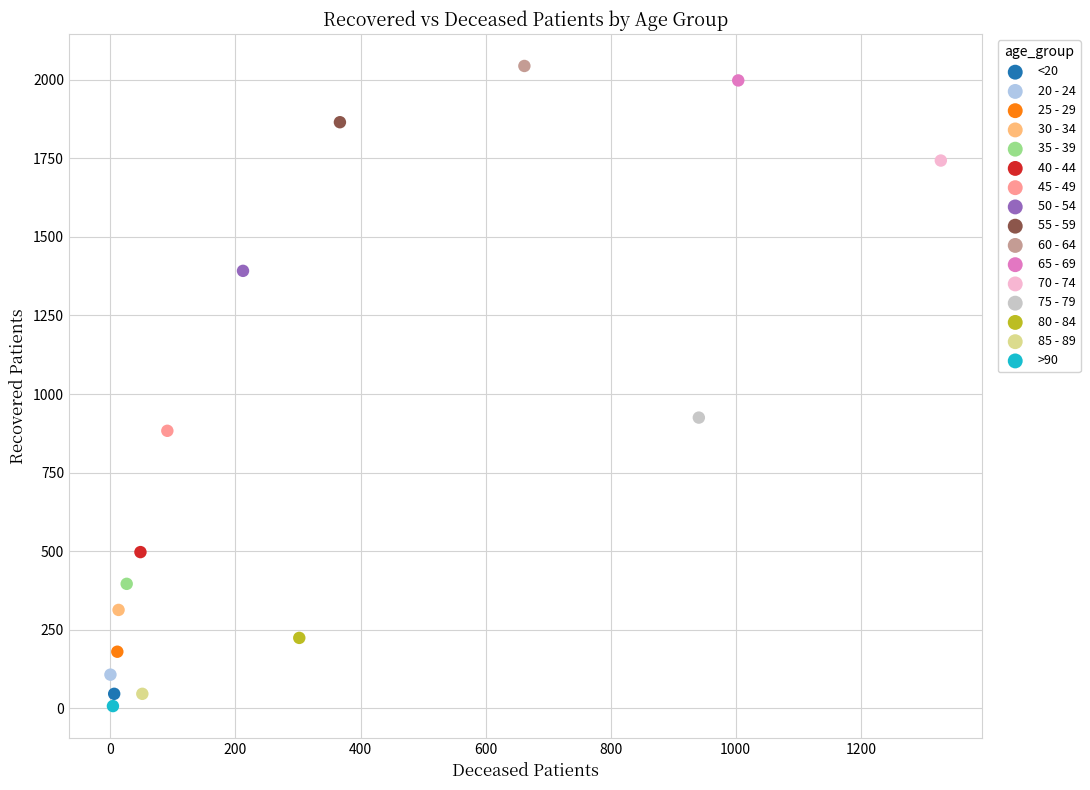

What are all the series names shown in the legend?

<20, 20 - 24, 25 - 29, 30 - 34, 35 - 39, 40 - 44, 45 - 49, 50 - 54, 55 - 59, 60 - 64, 65 - 69, 70 - 74, 75 - 79, 80 - 84, 85 - 89, >90